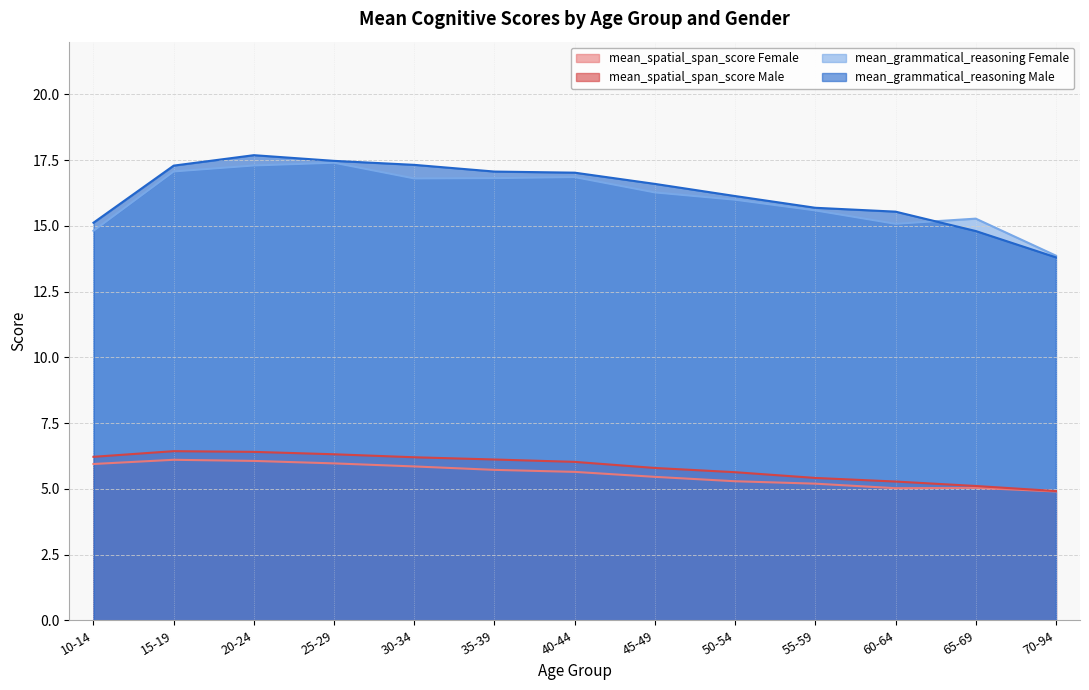

What is the difference between the second highest and second lowest values in the mean_spatial_span_score Male series?

1.3